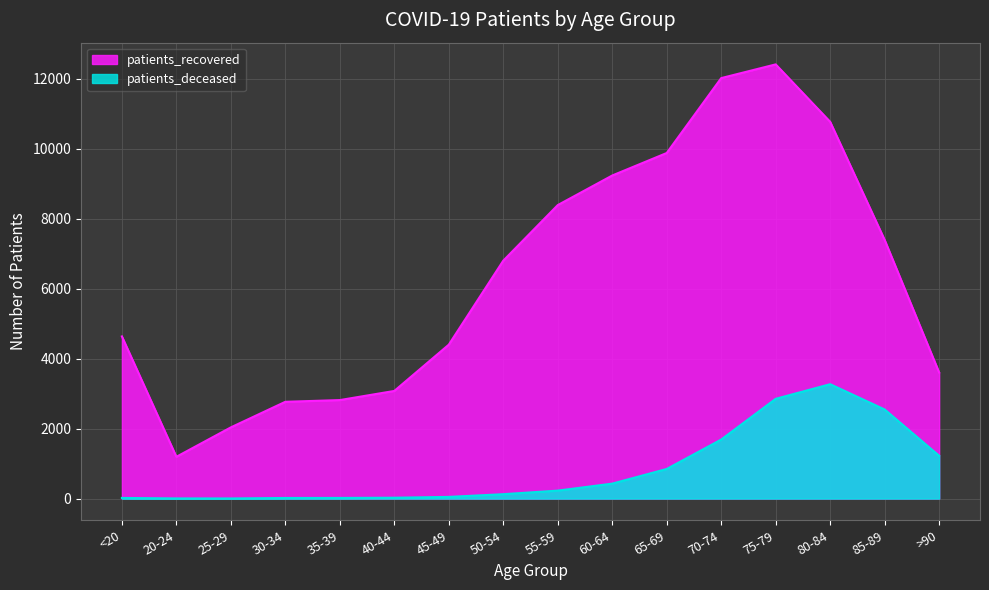

True or false: patients_recovered and patients_deceased intersect in this chart.

False